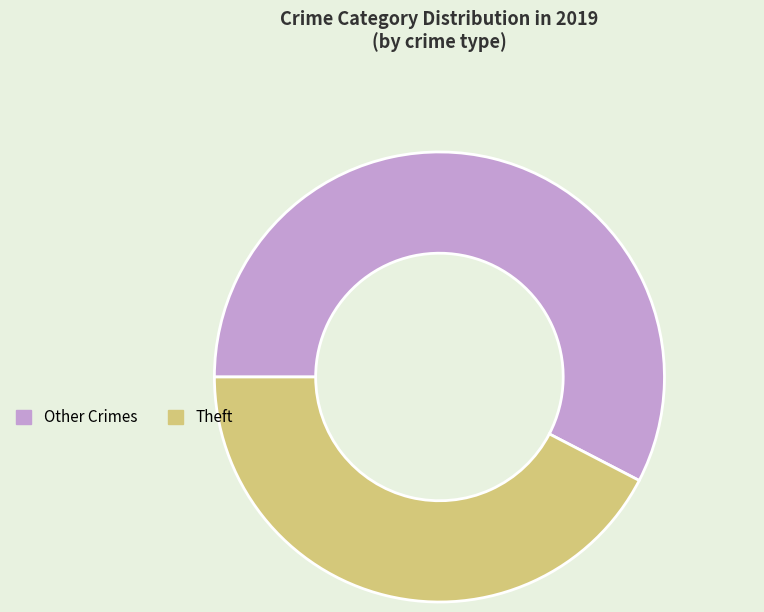

What is the ratio of the value at Other Crimes to the value at Theft?

1.4